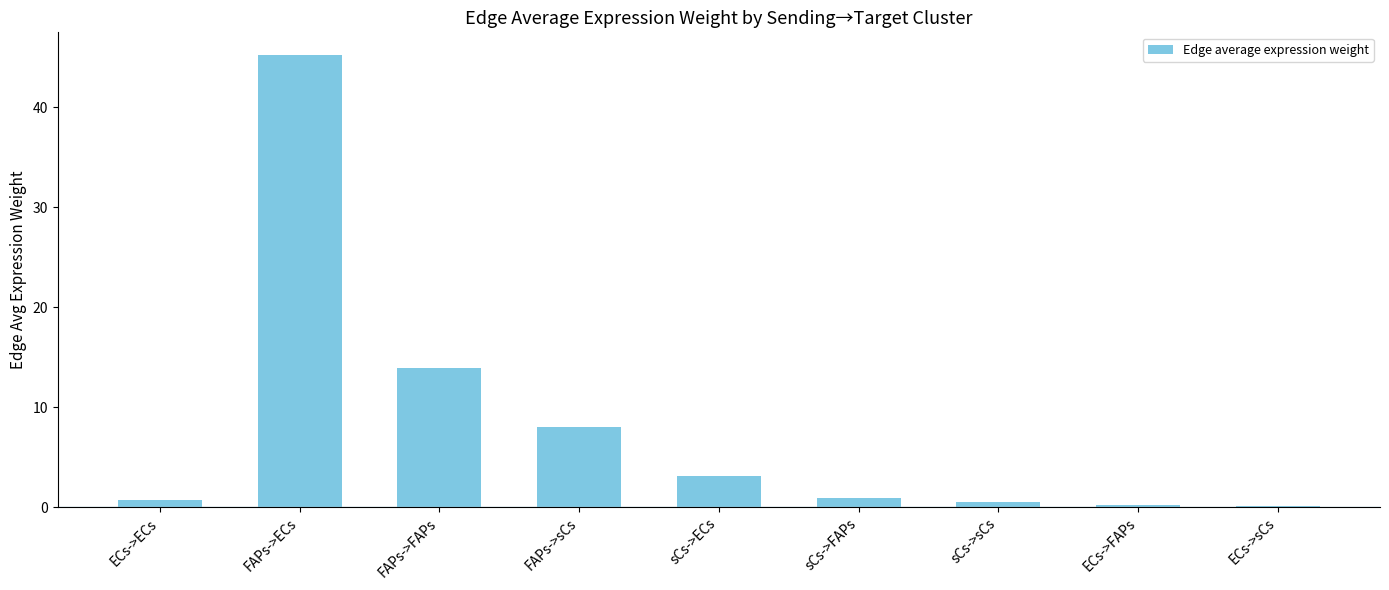

Is it true that the value at FAPs->sCs is 8.0?

True